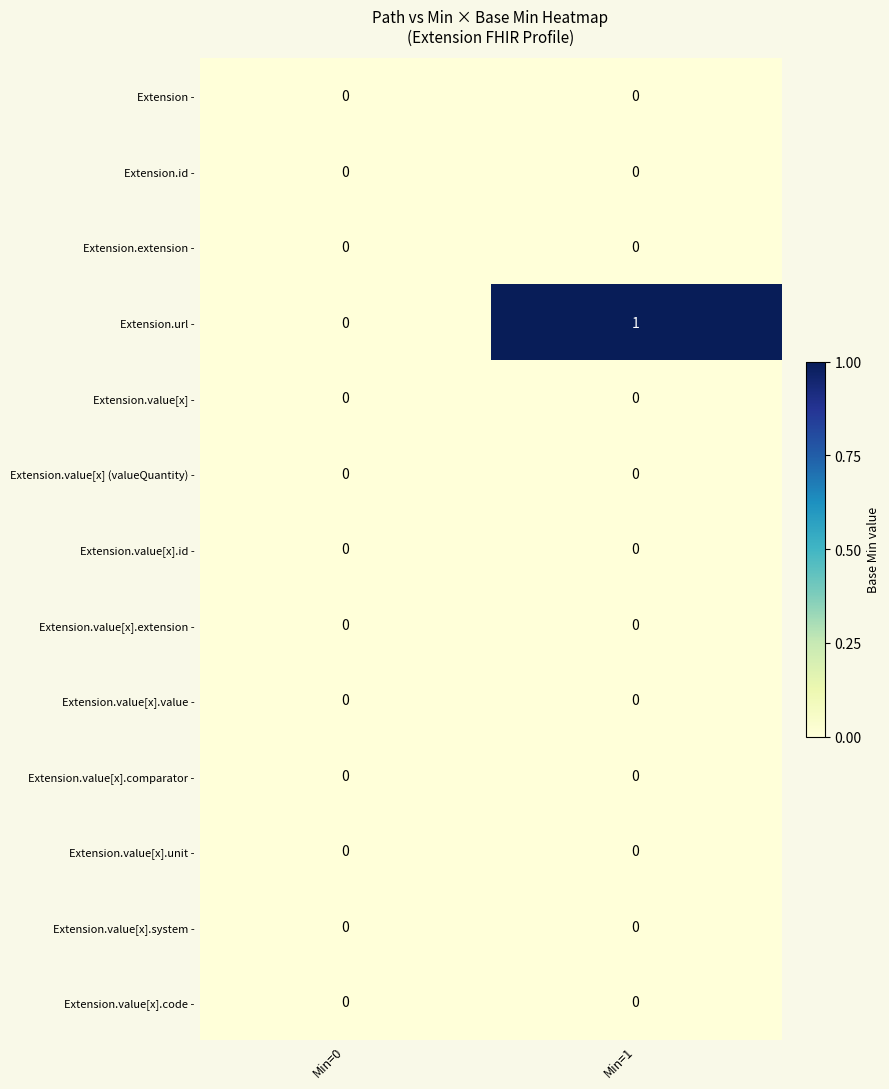

Which series changed the most between Min=0 and Min=1?

Extension.url -